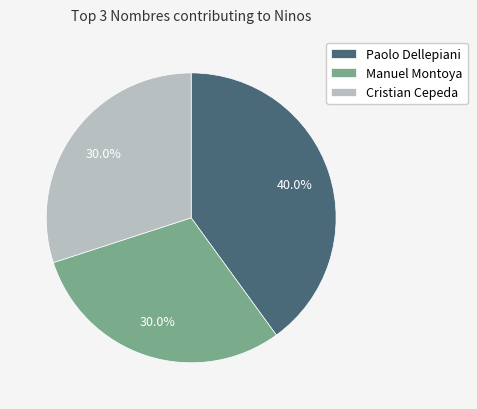

Does Manuel Montoya represent more than half of the total?

No